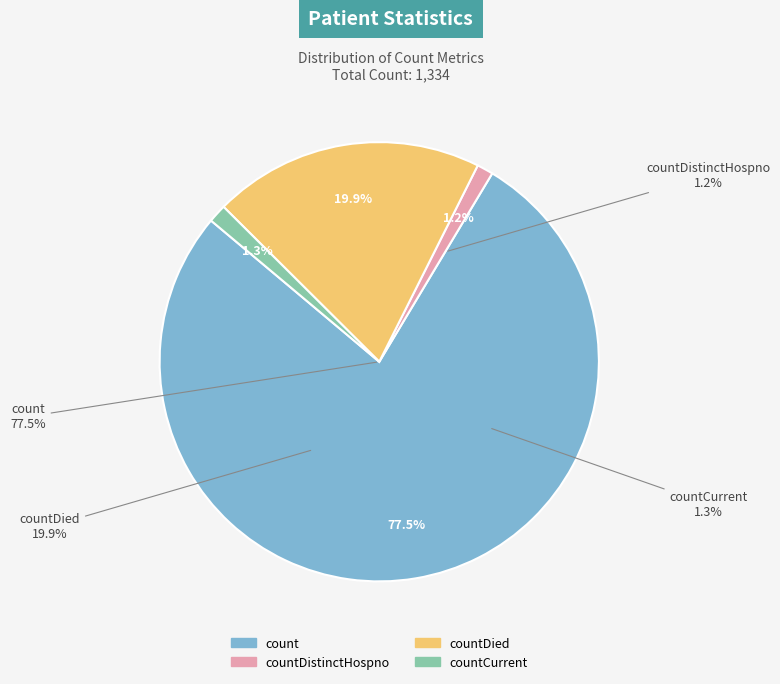

What is the majority slice?

count